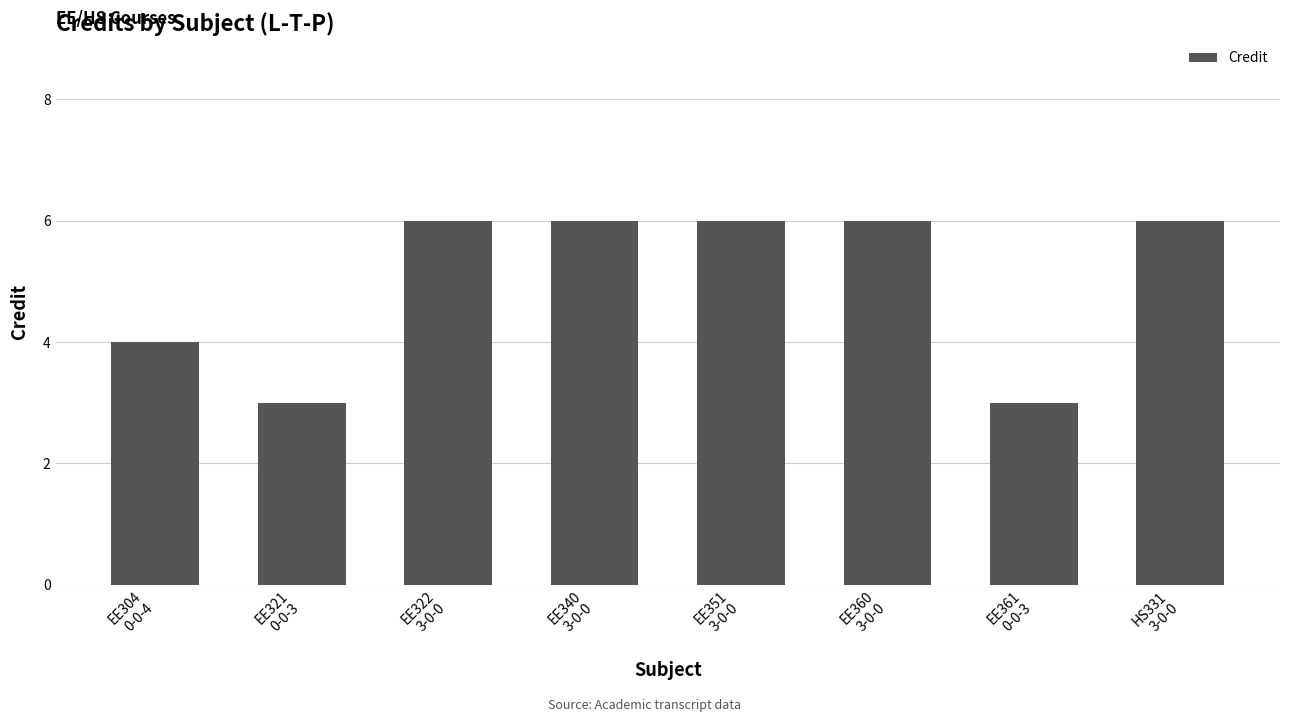

Count the values in the range 4 to 6.

6